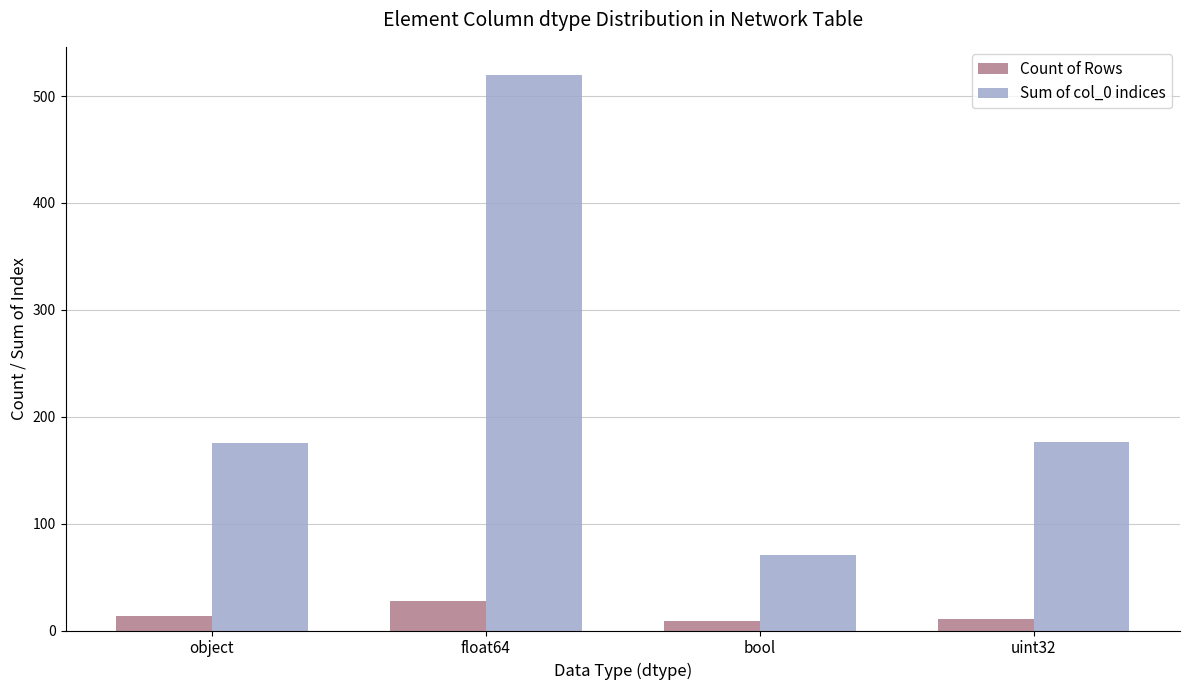

At which category is the sum across all series the highest?

float64